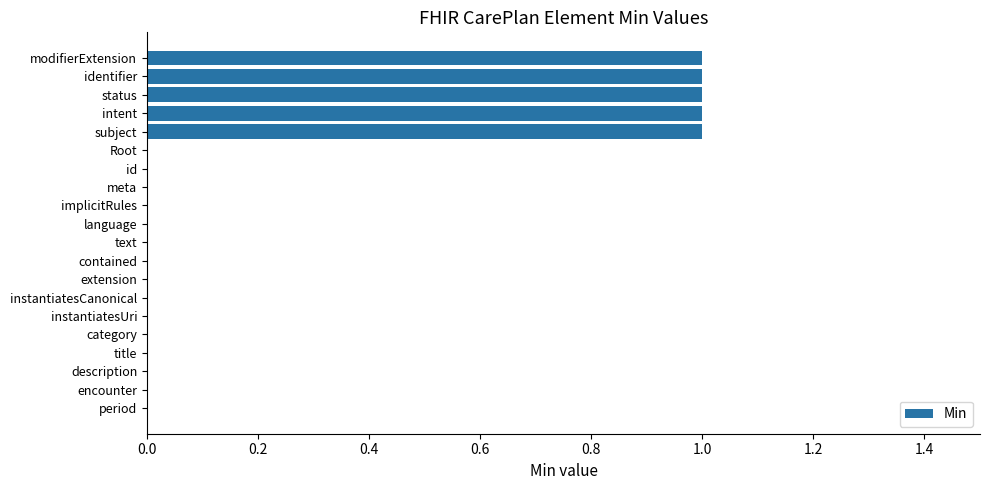

What is the sum of all values?

5